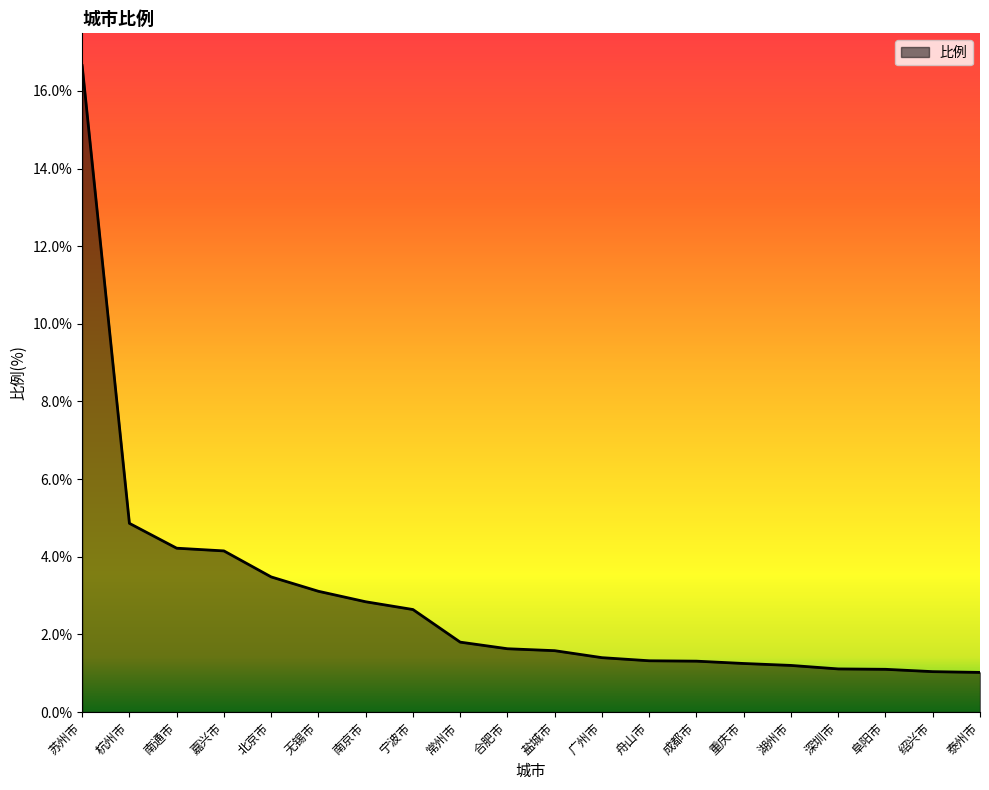

Does the chart have visible grid lines?

No